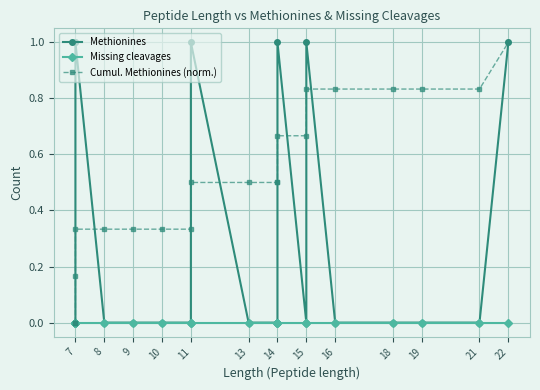

How many positive values does the Methionines series have?

6